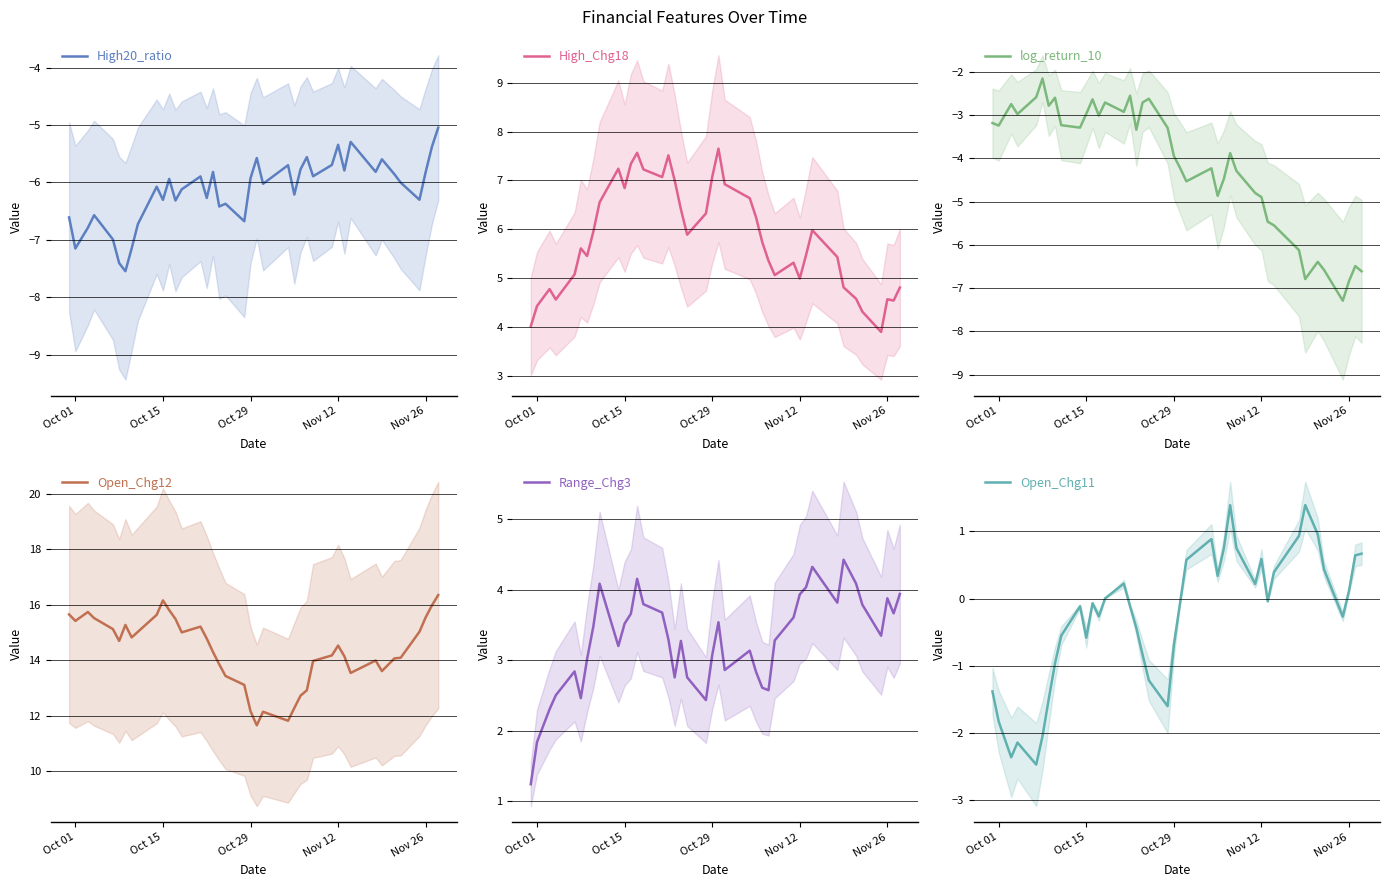

Is the value of Open_Chg11 at 34 greater than the value of High_Chg18 at 13?

No